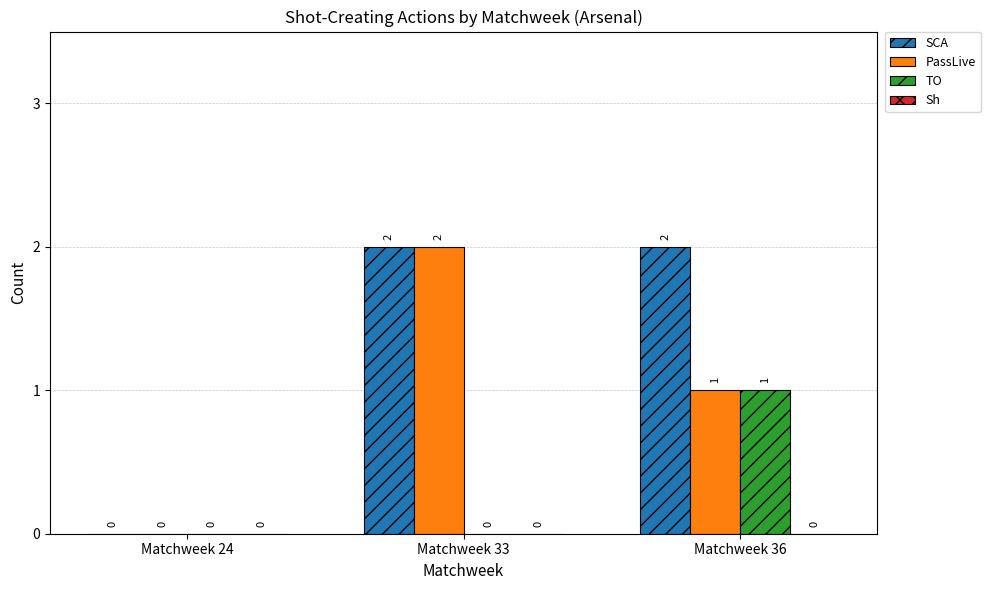

At which label does PassLive first exceed 1?

Matchweek 33